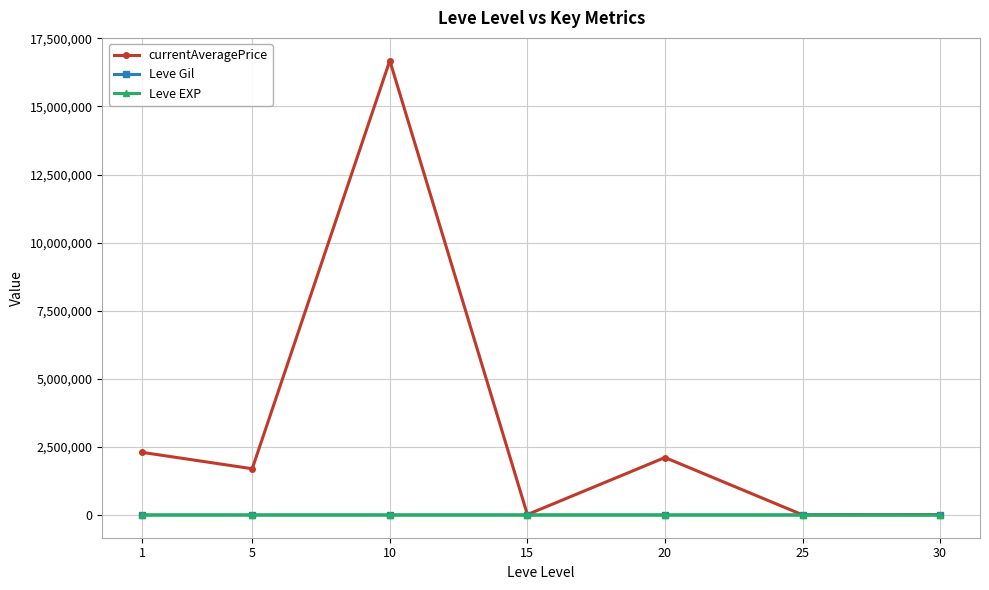

At which category does currentAveragePrice reach its first local valley?

5